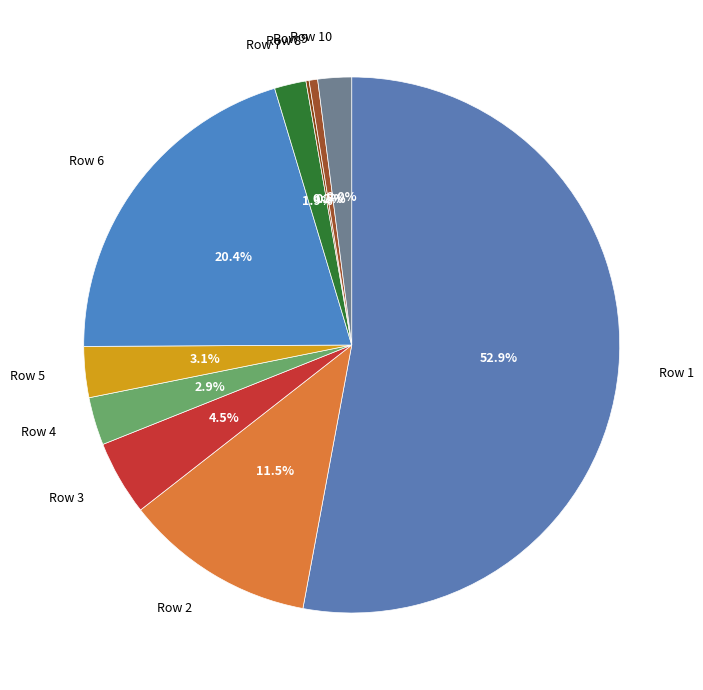

Rank the categories by value from lowest to highest.

Row 8, Row 9, Row 7, Row 10, Row 4, Row 5, Row 3, Row 2, Row 6, Row 1